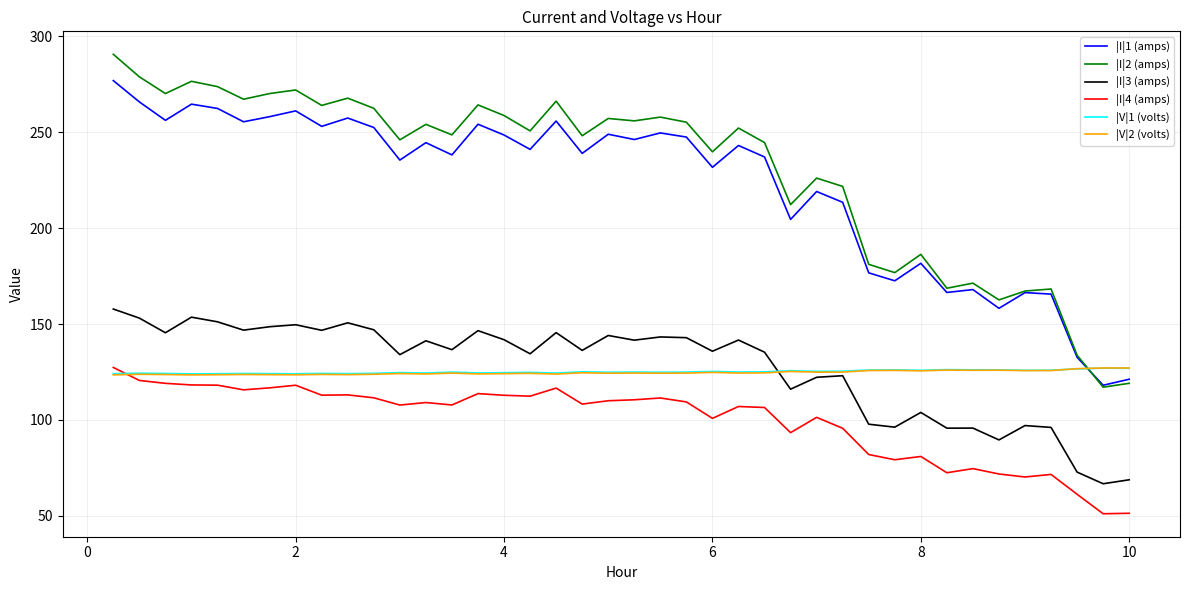

How many lines are shown in the chart?

6